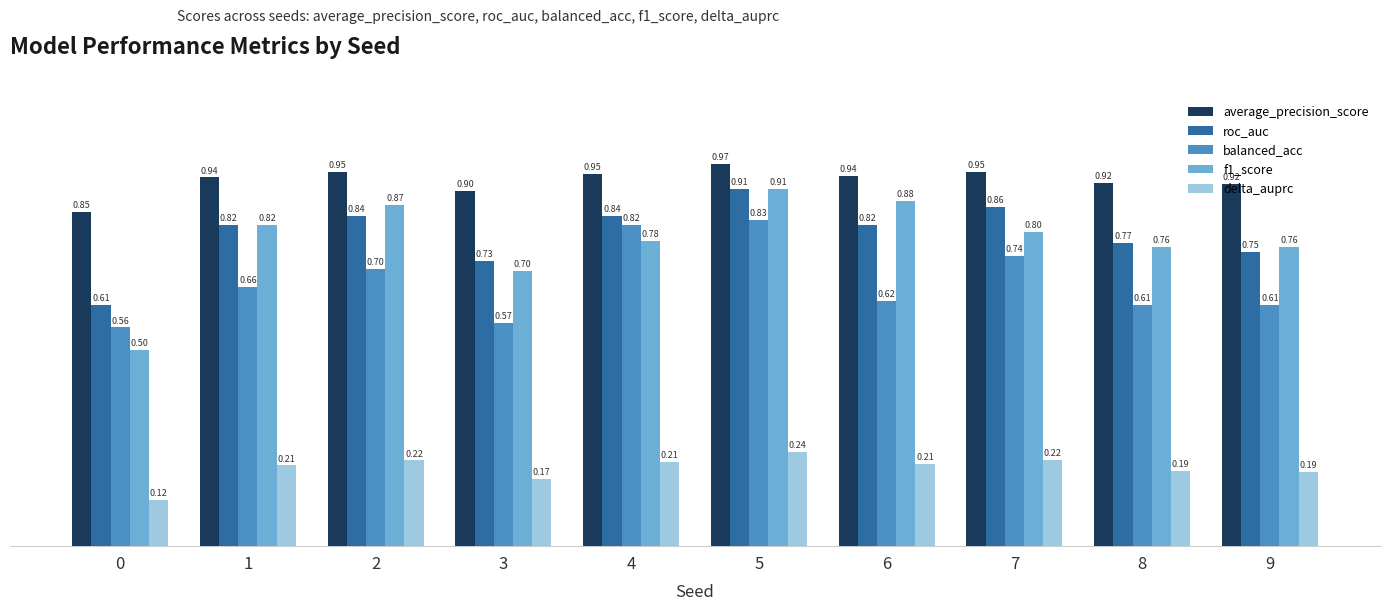

What is the sum of the balanced_acc values at 1 and 4?

1.5